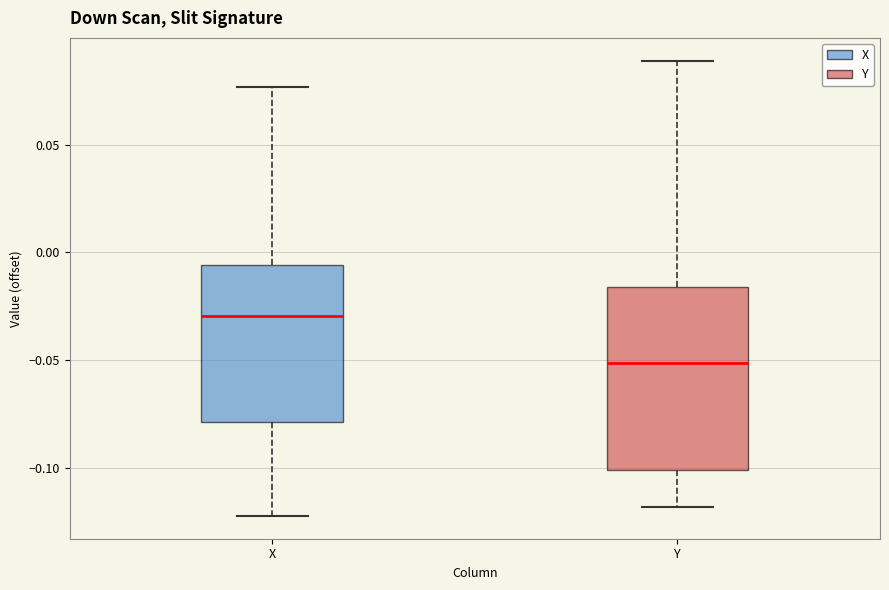

Where does the lower whisker of the box for Y end on the y-axis? The values are not printed on the chart, so give them approximately, as read against the axis.

-0.120